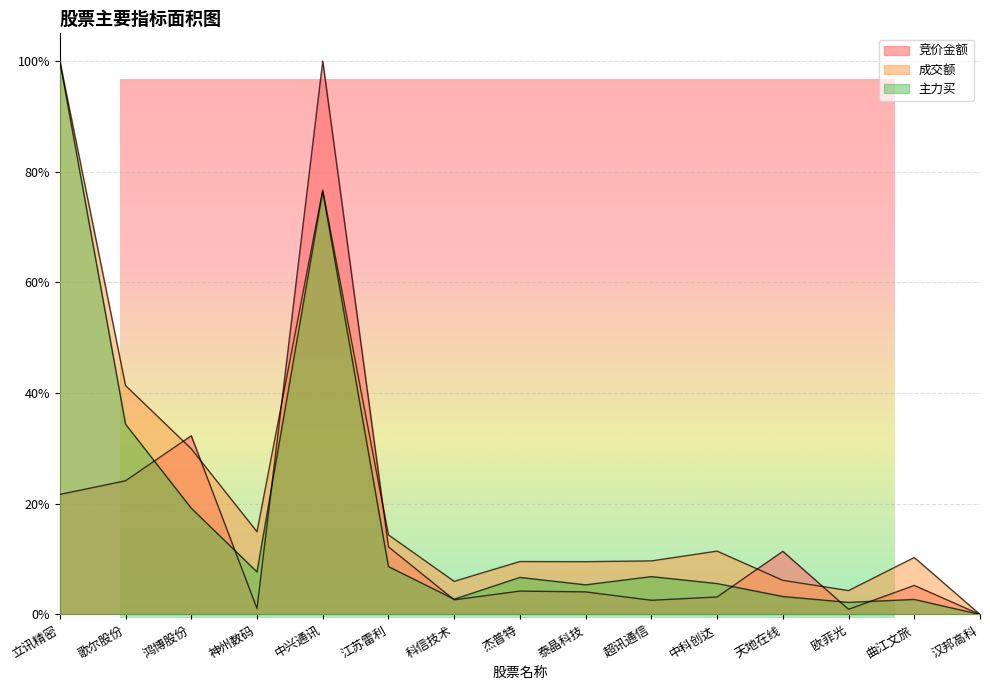

What is the label of the 14th point from the right?

歌尔股份